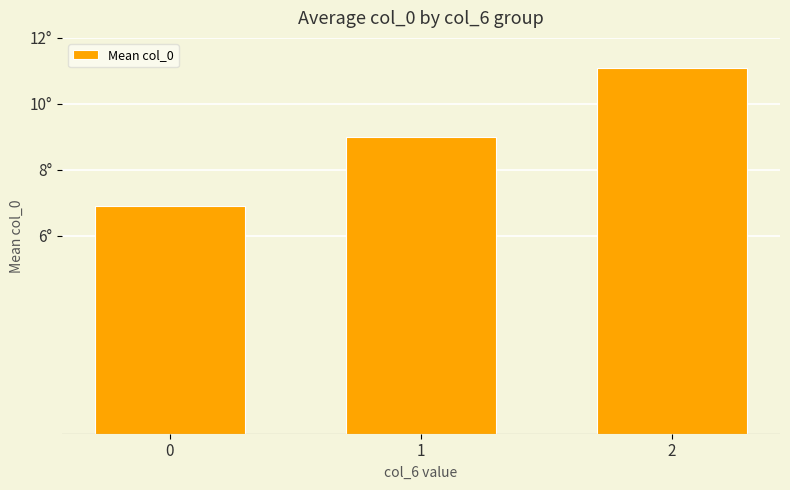

List the labels in order of value, smallest first.

0, 1, 2